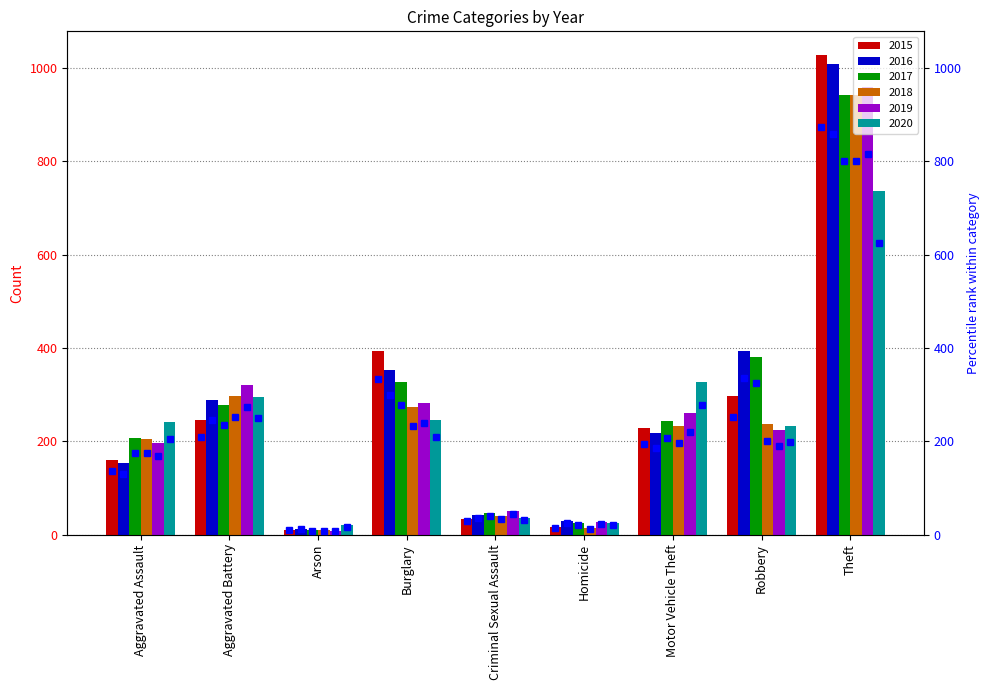

How many groups of bars are there?

9